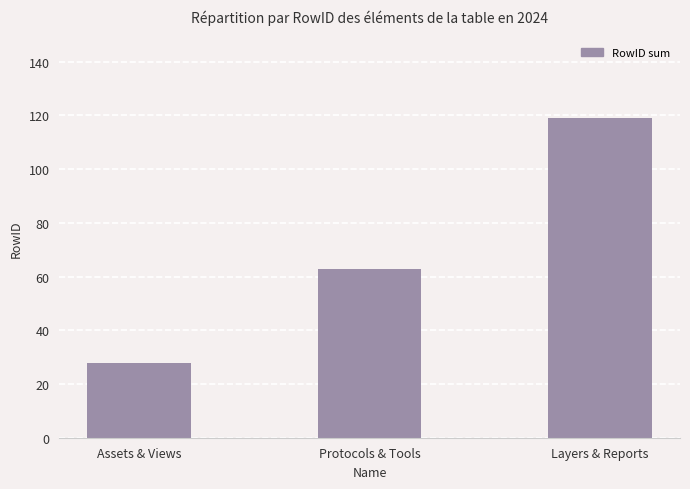

What is the change in value from Protocols & Tools to Layers & Reports?

+56